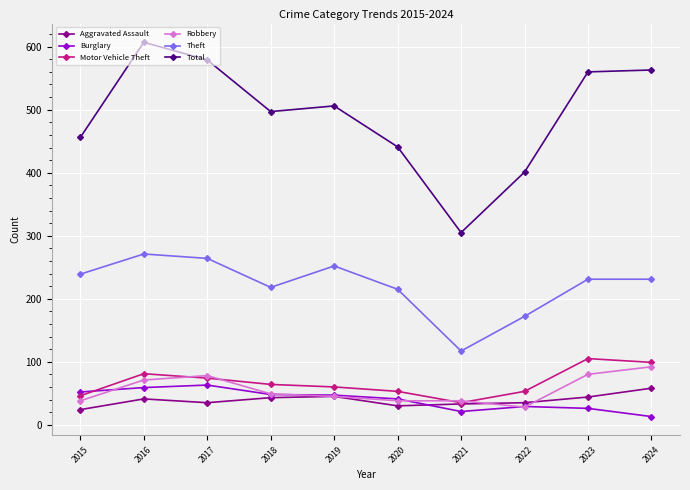

How many values in the Aggravated Assault series are below 41?

5